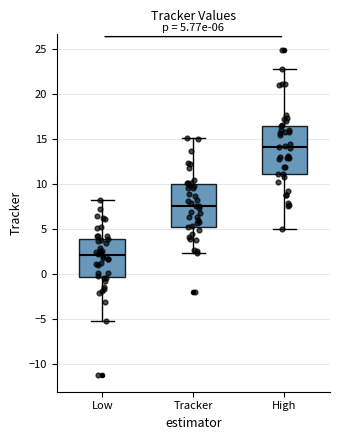

Which box has the lowest median line?

Low